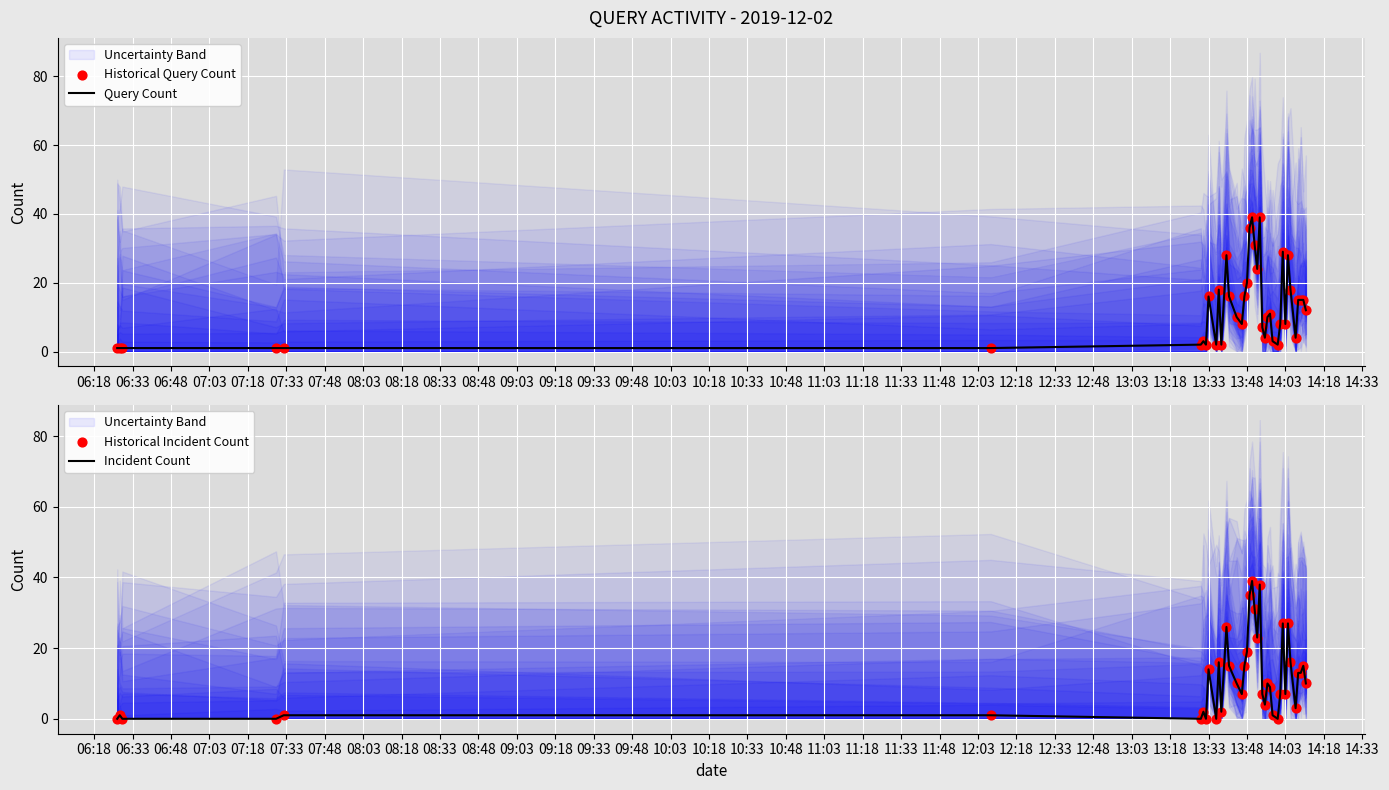

Which series reaches the minimum Y coordinate?

Incident Count